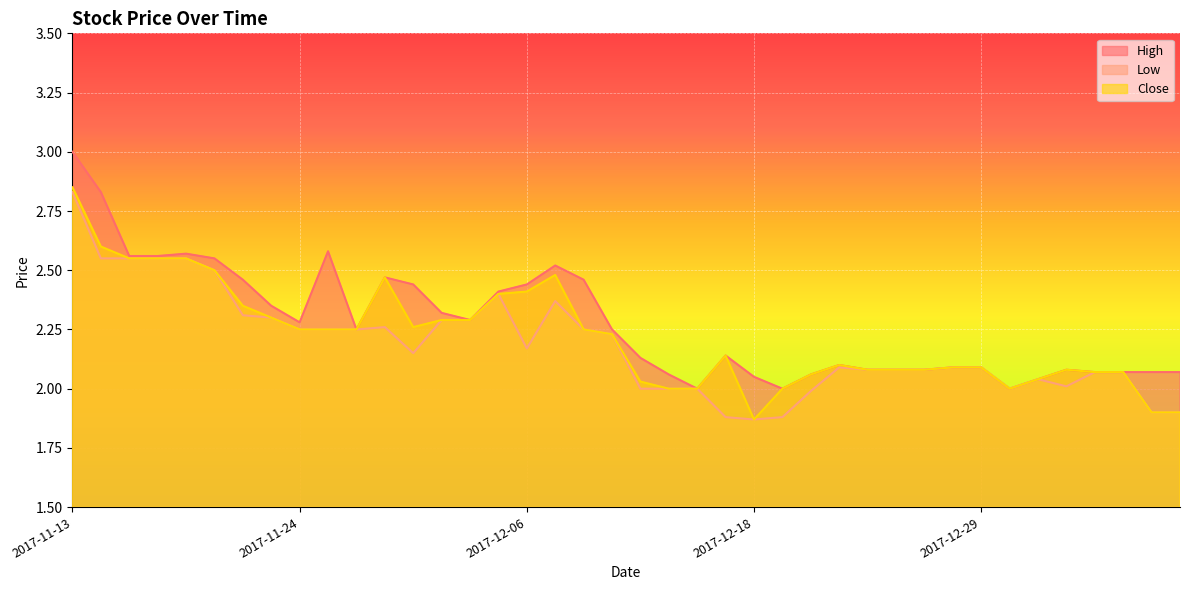

What is the difference between the second highest and second lowest values in the Close series?

0.7